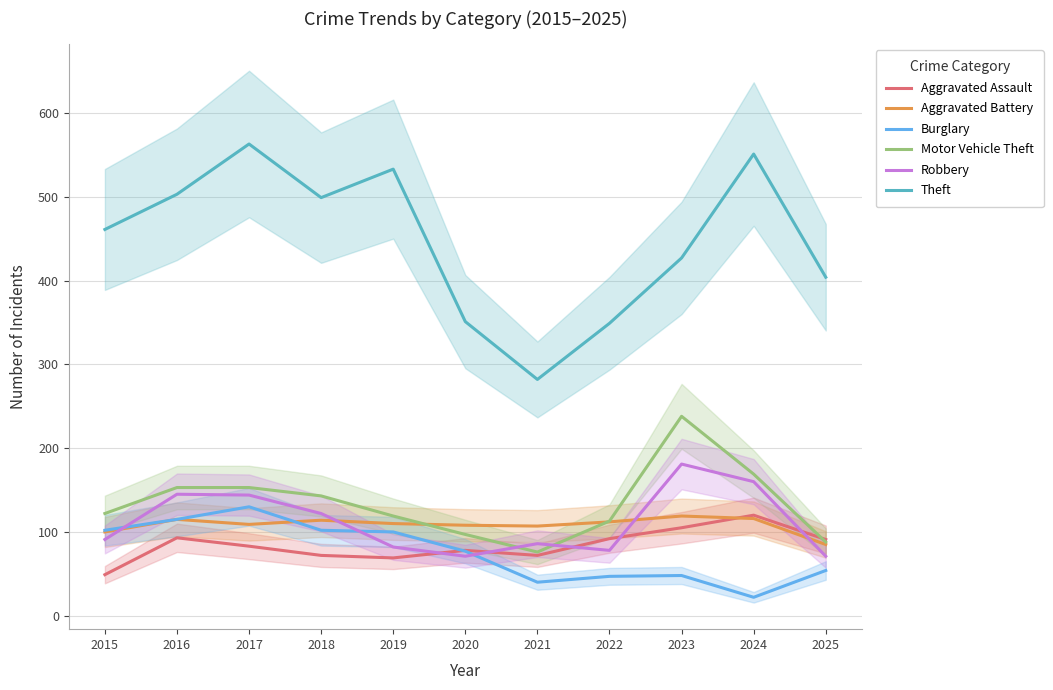

Which series changed the most between 2022 and 2025?

Theft